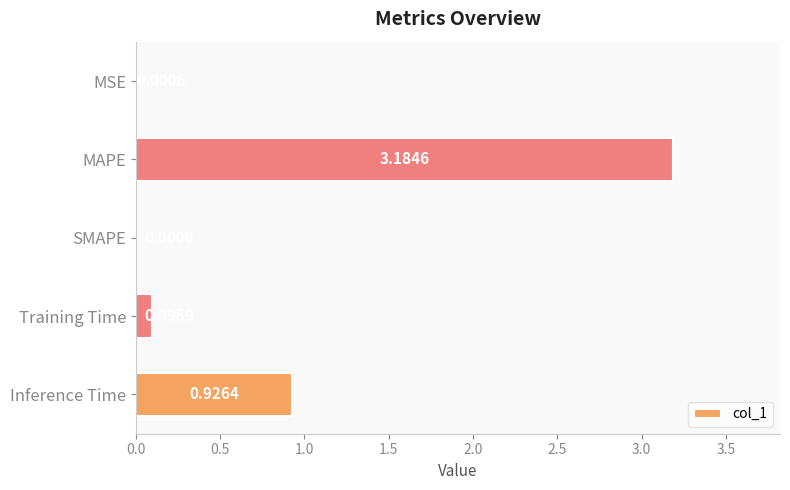

Between MAPE and SMAPE, which is larger?

MAPE